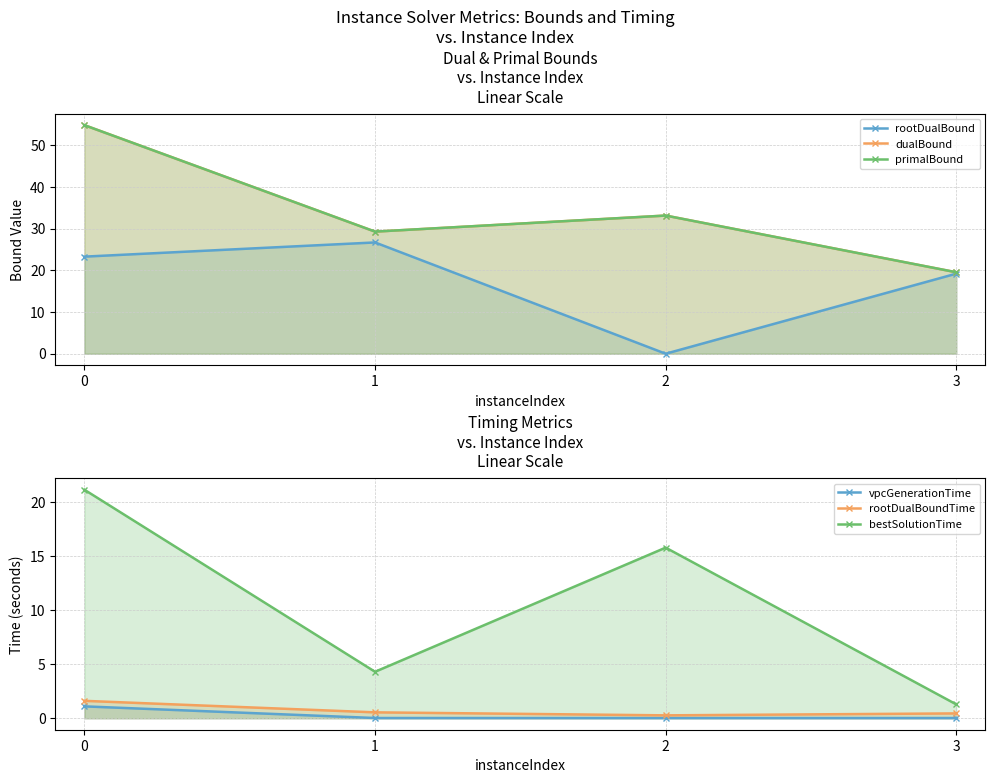

What is the difference between the maximum and minimum values in the bestSolutionTime series?

19.9